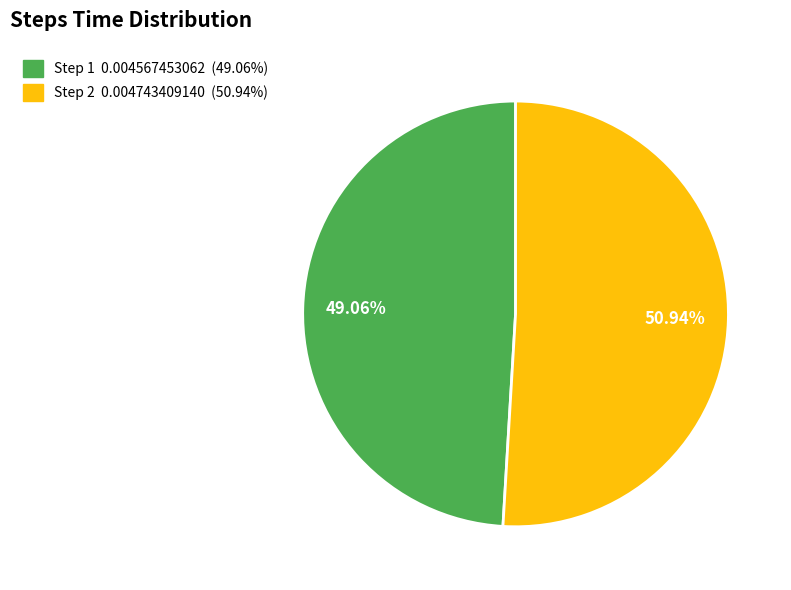

How many slices are in this pie chart?

2